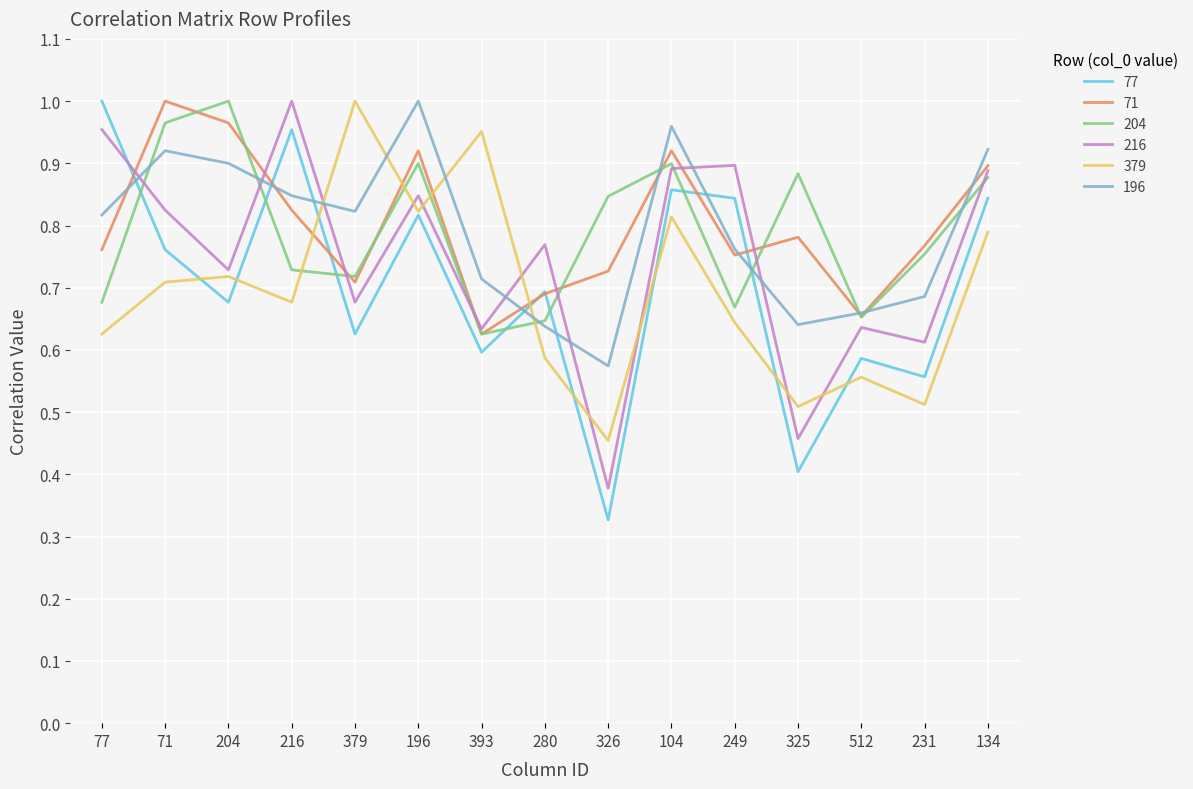

Rank the series at 216 from highest to lowest value.

216, 77, 196, 71, 204, 379